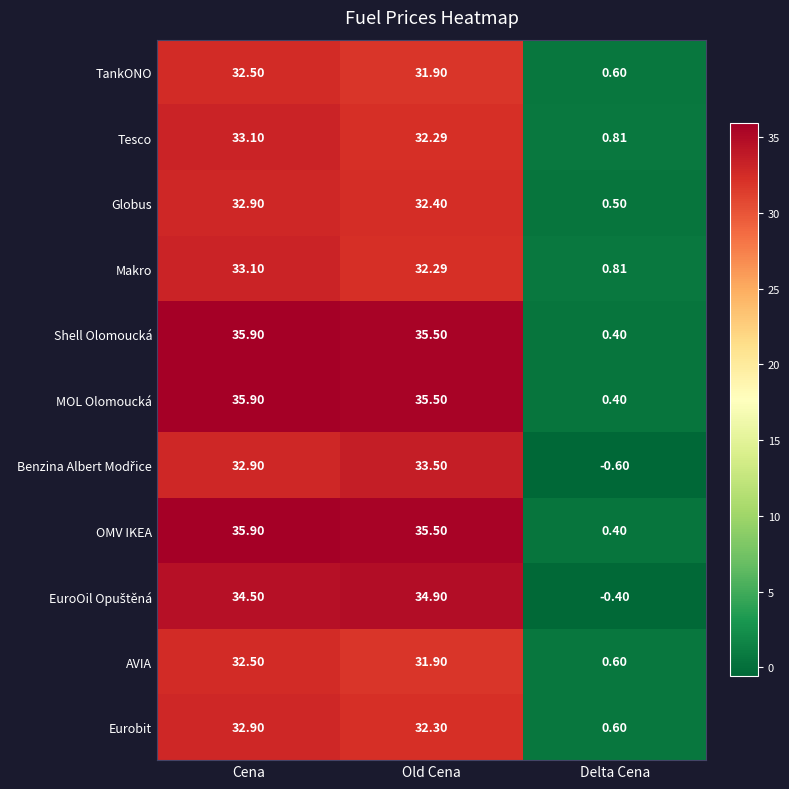

Rank the categories by MOL Olomoucká value from lowest to highest.

Delta Cena, Old Cena, Cena